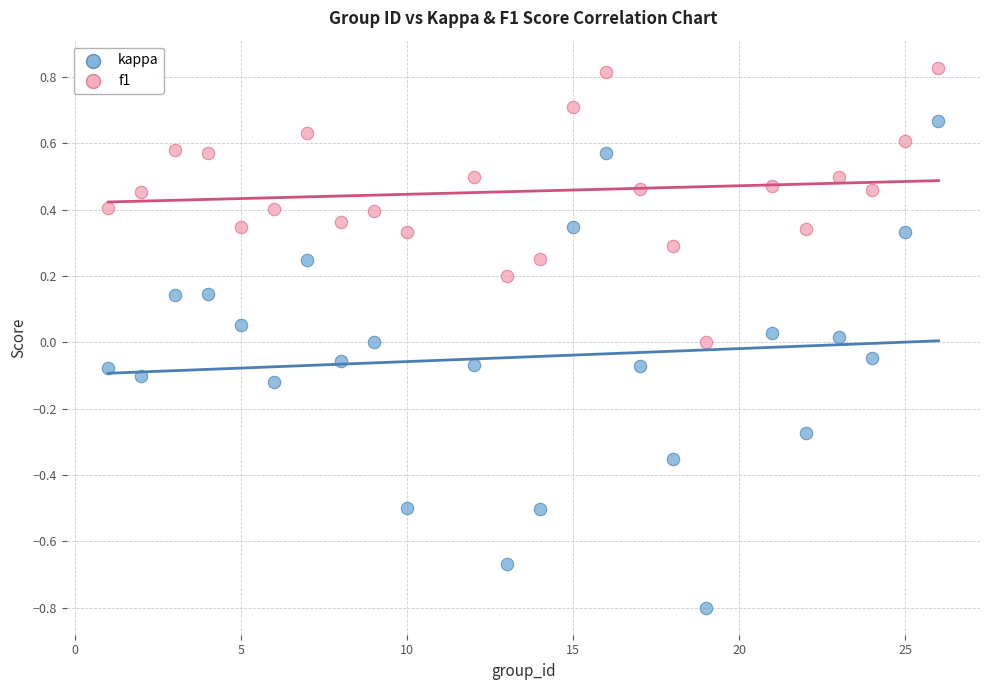

What are all the series names shown in the legend?

kappa, f1